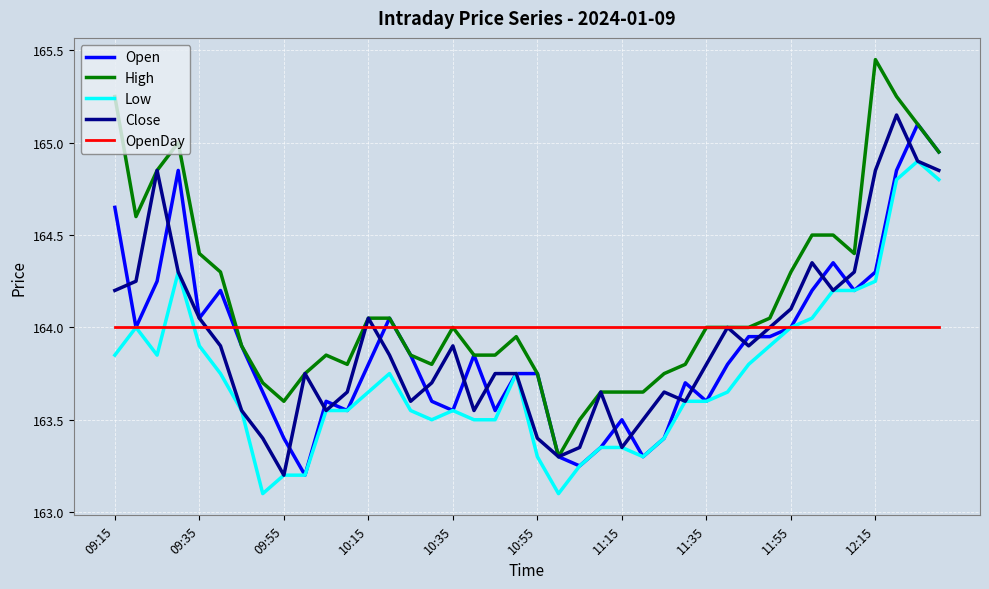

True or false: High and Low cross at least once.

False